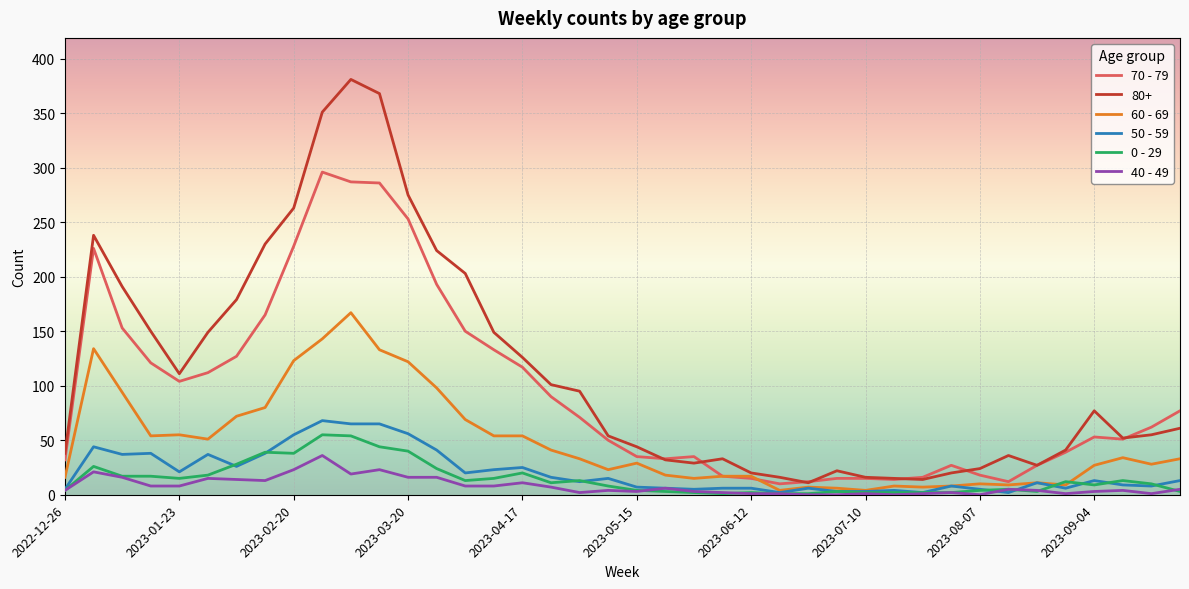

What is the difference between the maximum and minimum values in the 40 - 49 series?

36